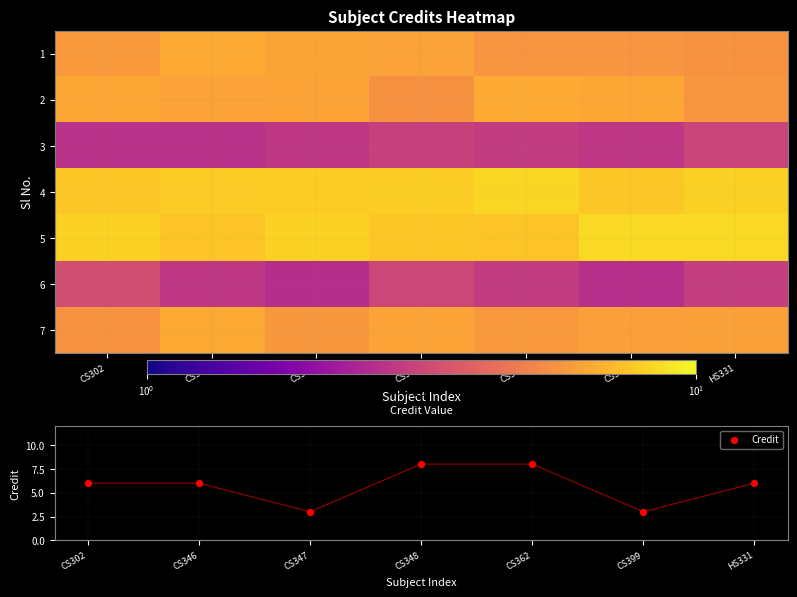

Where does the 5 series first go above 8?

CS302